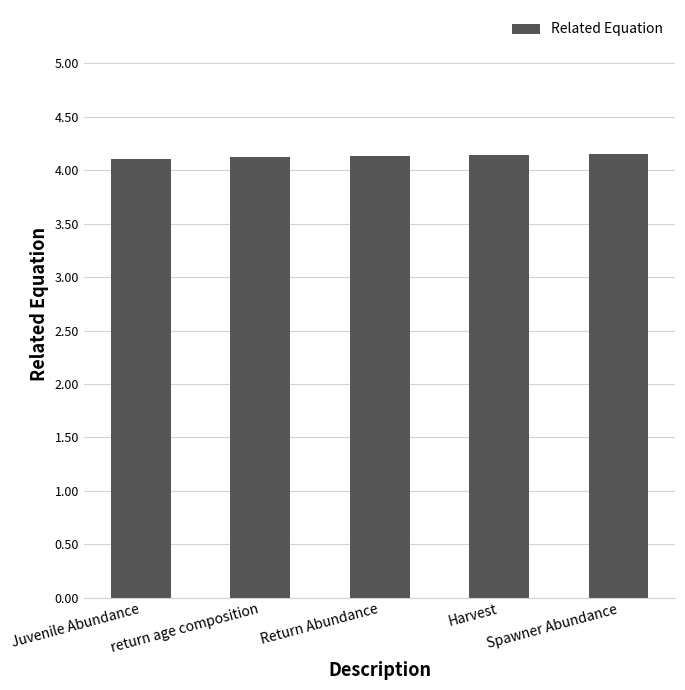

How many categories are shown in the chart?

5